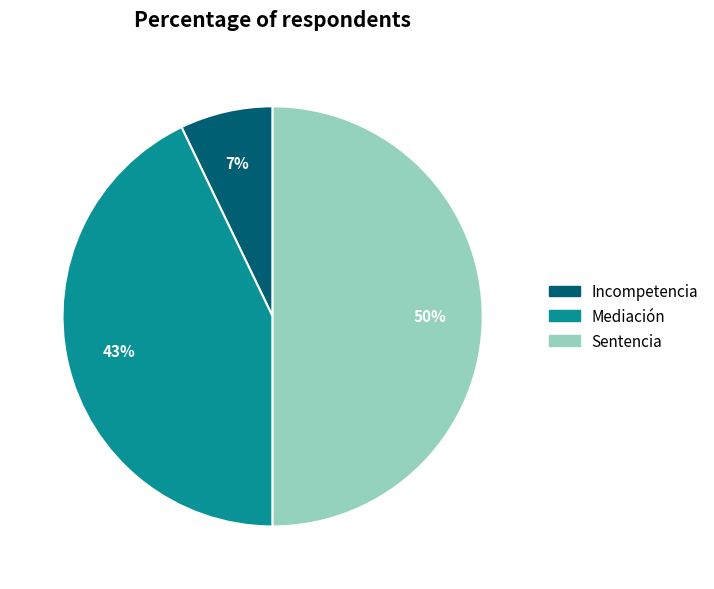

How many segments does this pie chart have?

3